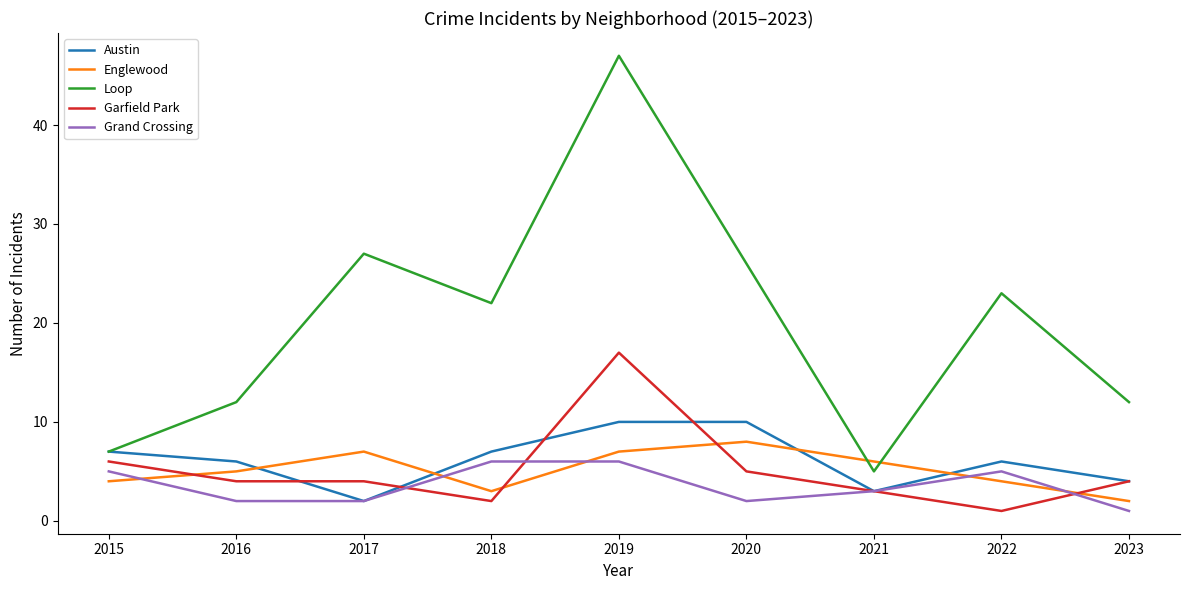

How many distinct data groups are displayed?

5